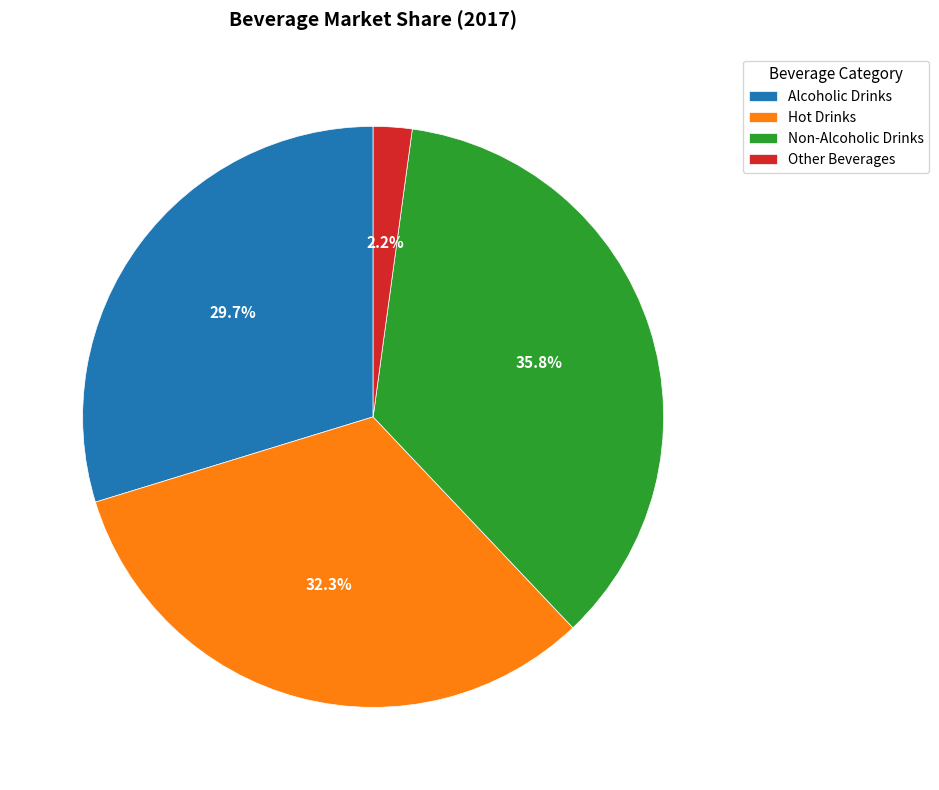

Count the number of slices in the pie.

4